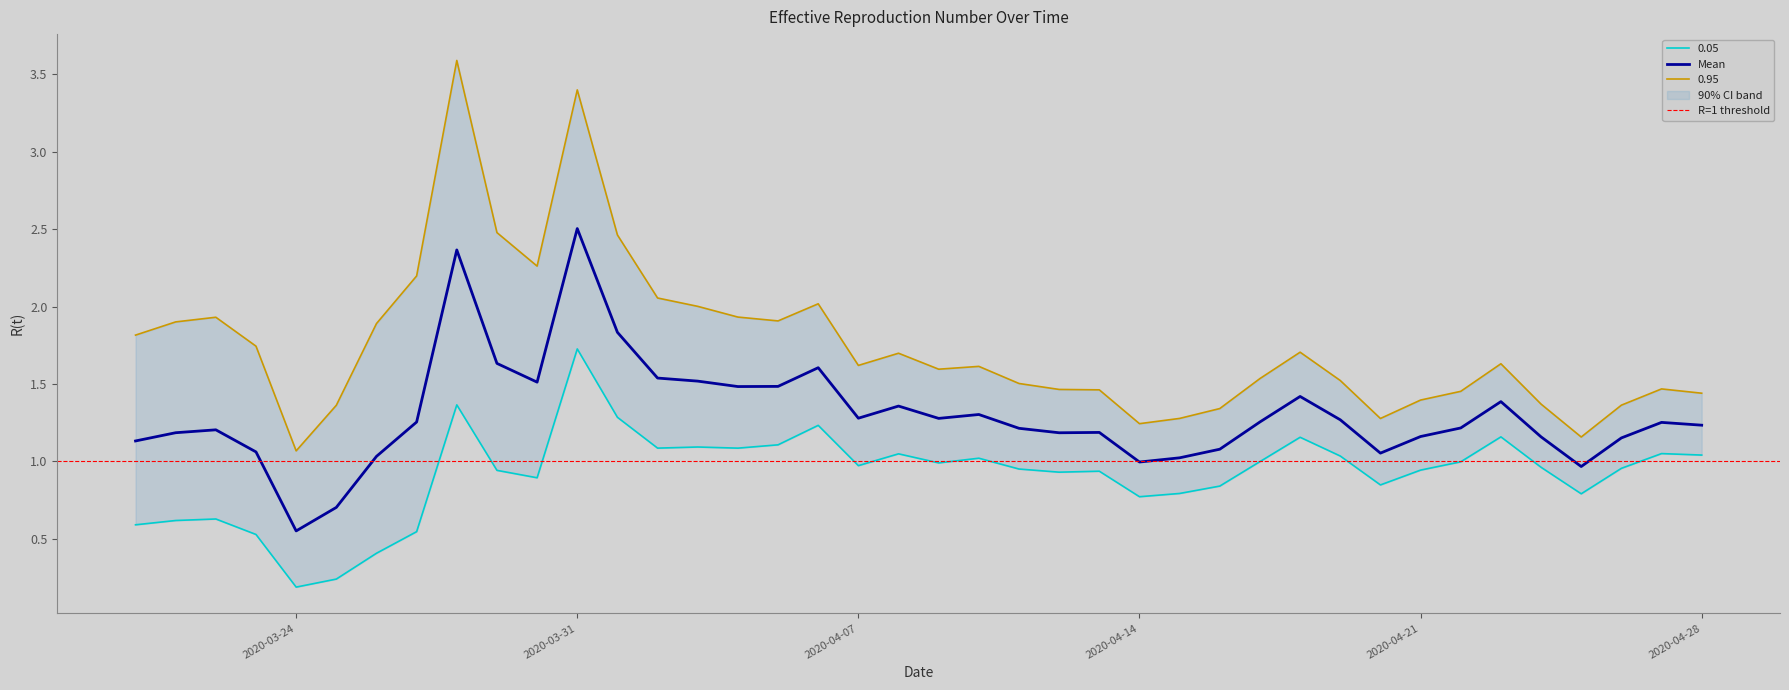

What is the difference between the 0.05 values at 2020-04-26 and 2020-04-05?

0.2